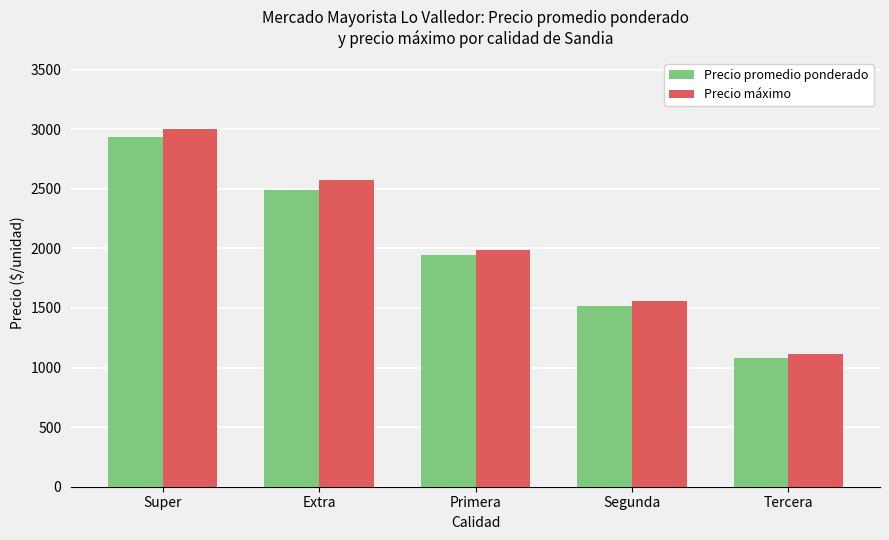

What is the lowest value of the Precio máximo series?

1117